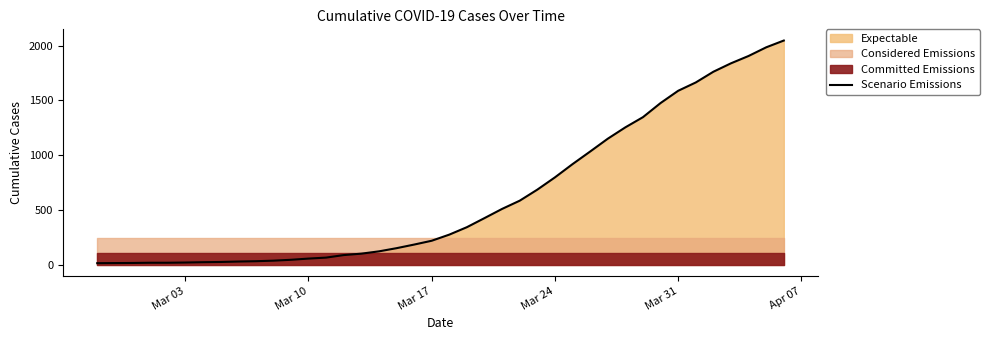

What is the highest value of the Scenario Emissions series?

2047